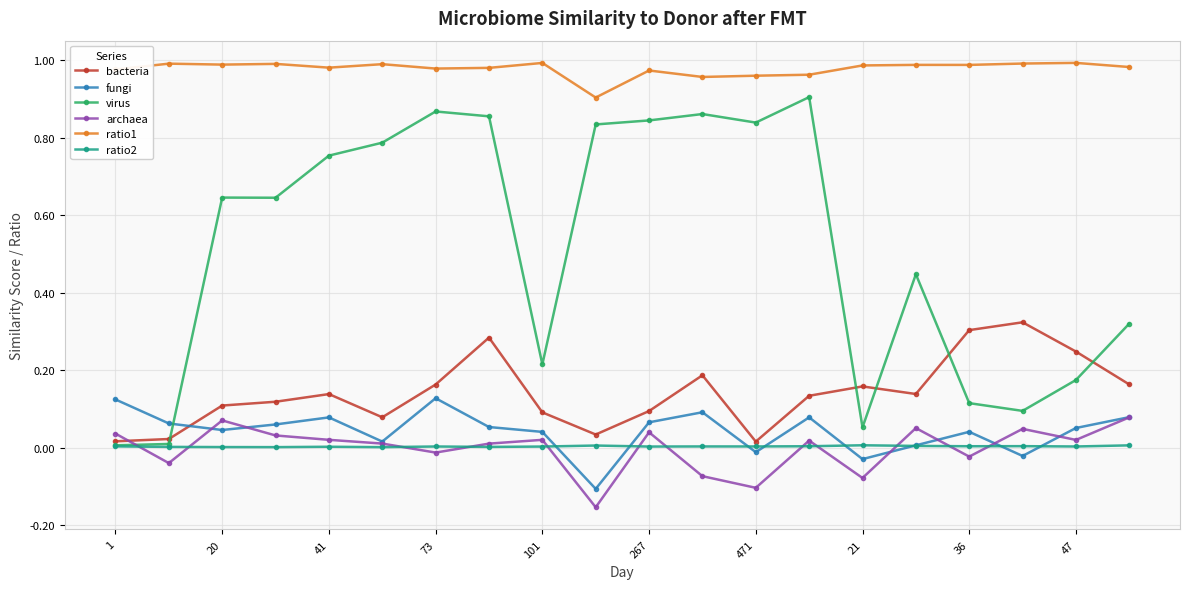

True or false: bacteria has more than 2 points higher than both neighbors.

True